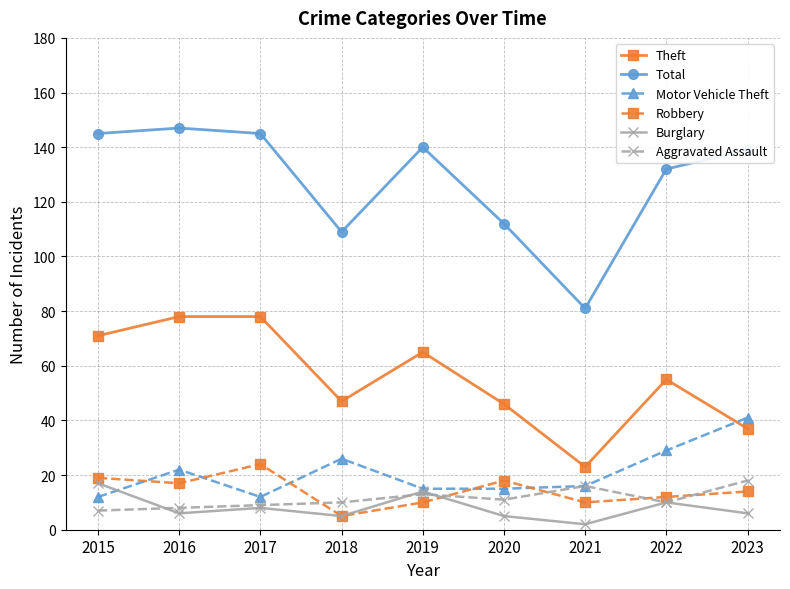

What is the difference between the second highest and minimum values in the Total series?

64